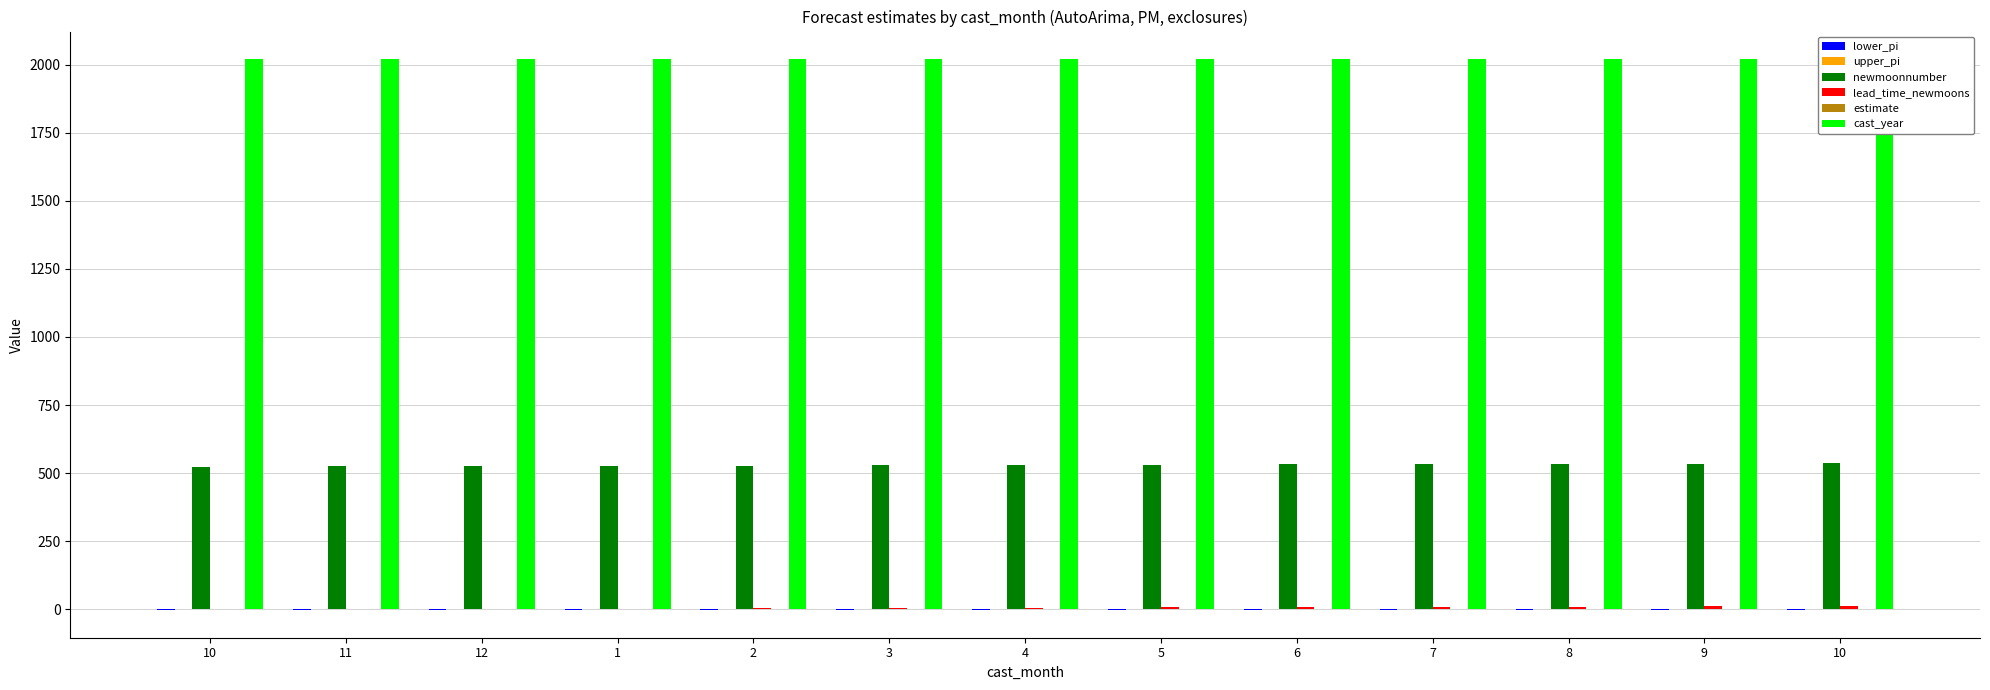

How many groups of bars are there?

13